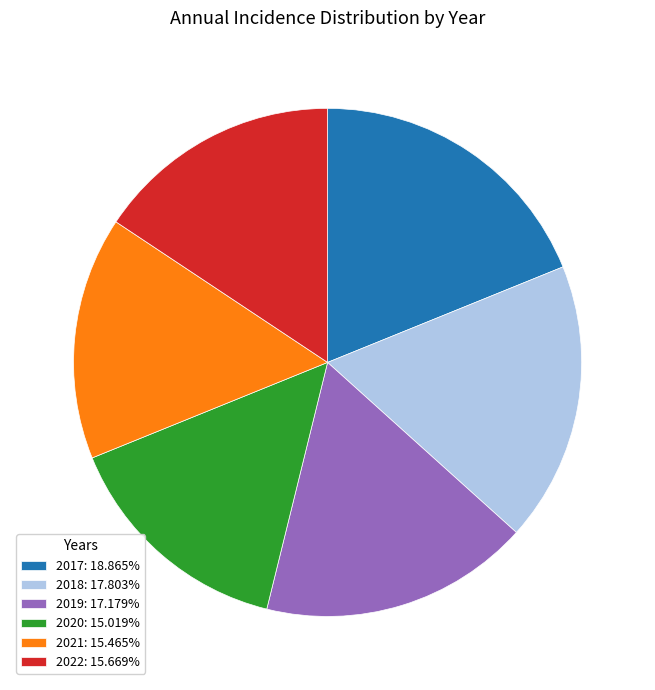

Combined, do 2018 and 2021 account for over 50%?

No